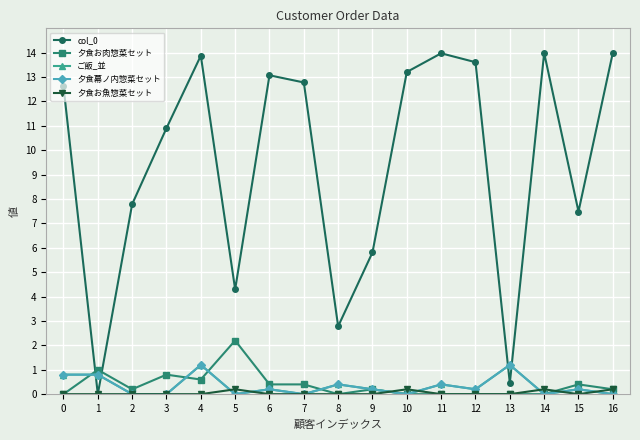

What is the average value of the ご飯_並 series?

0.3